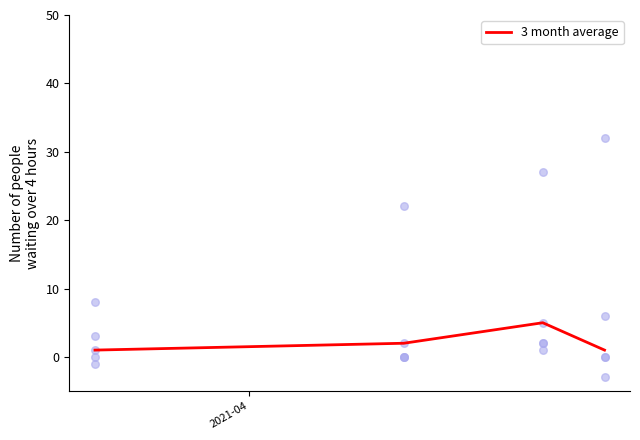

In 3 month average, how many points are higher than both neighbors (excluding endpoints)?

1